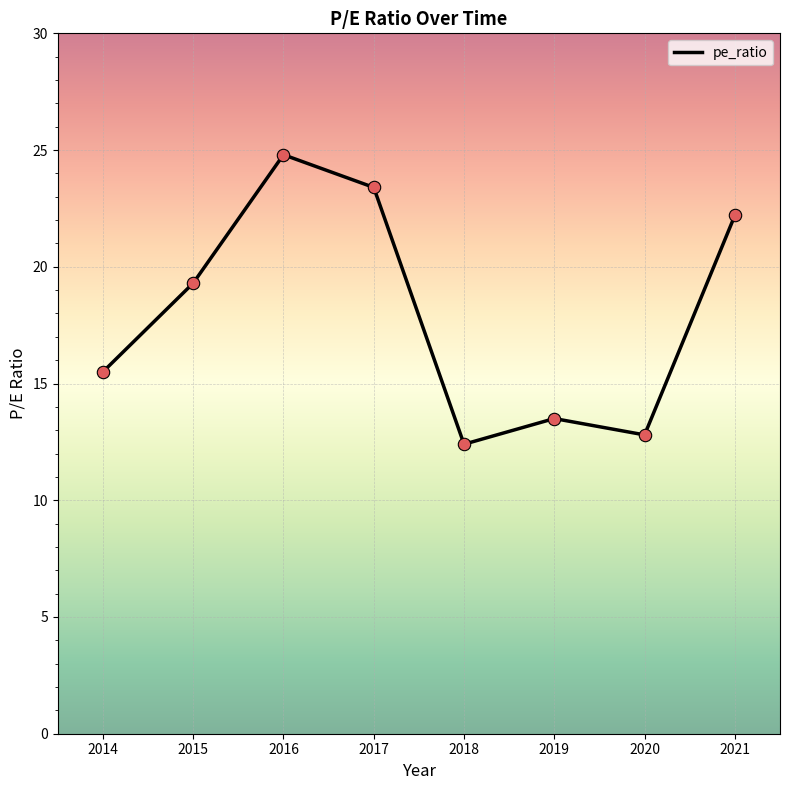

What is the change in value from 2016 to 2014?

-9.3